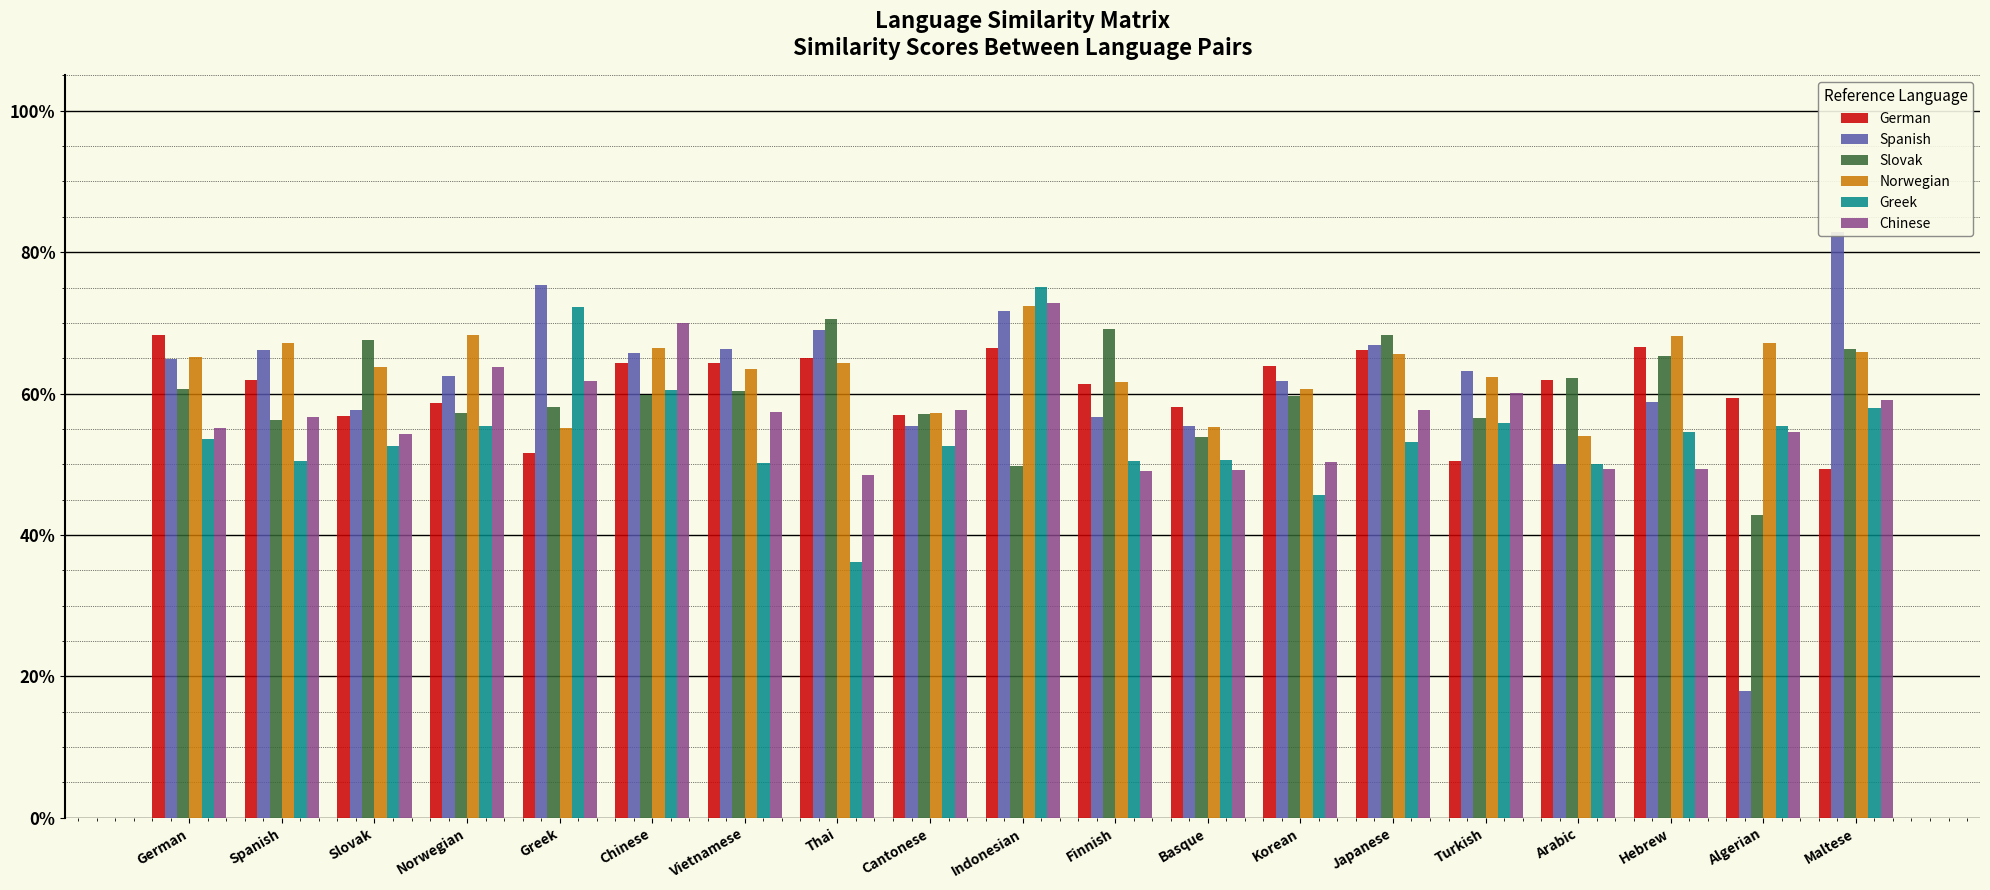

Which has a higher value, Cantonese or Norwegian?

Norwegian